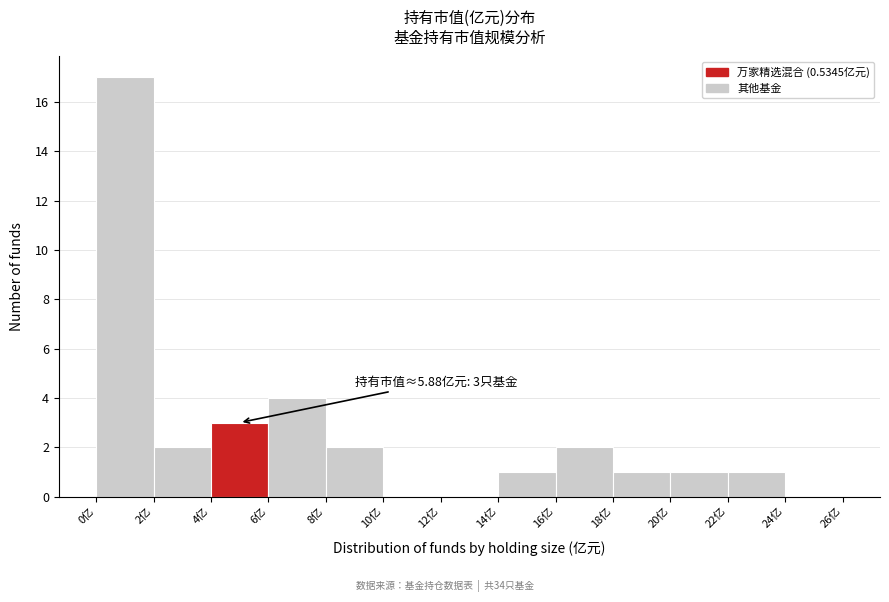

Which range on the x-axis has the tallest bar?

0 to 2